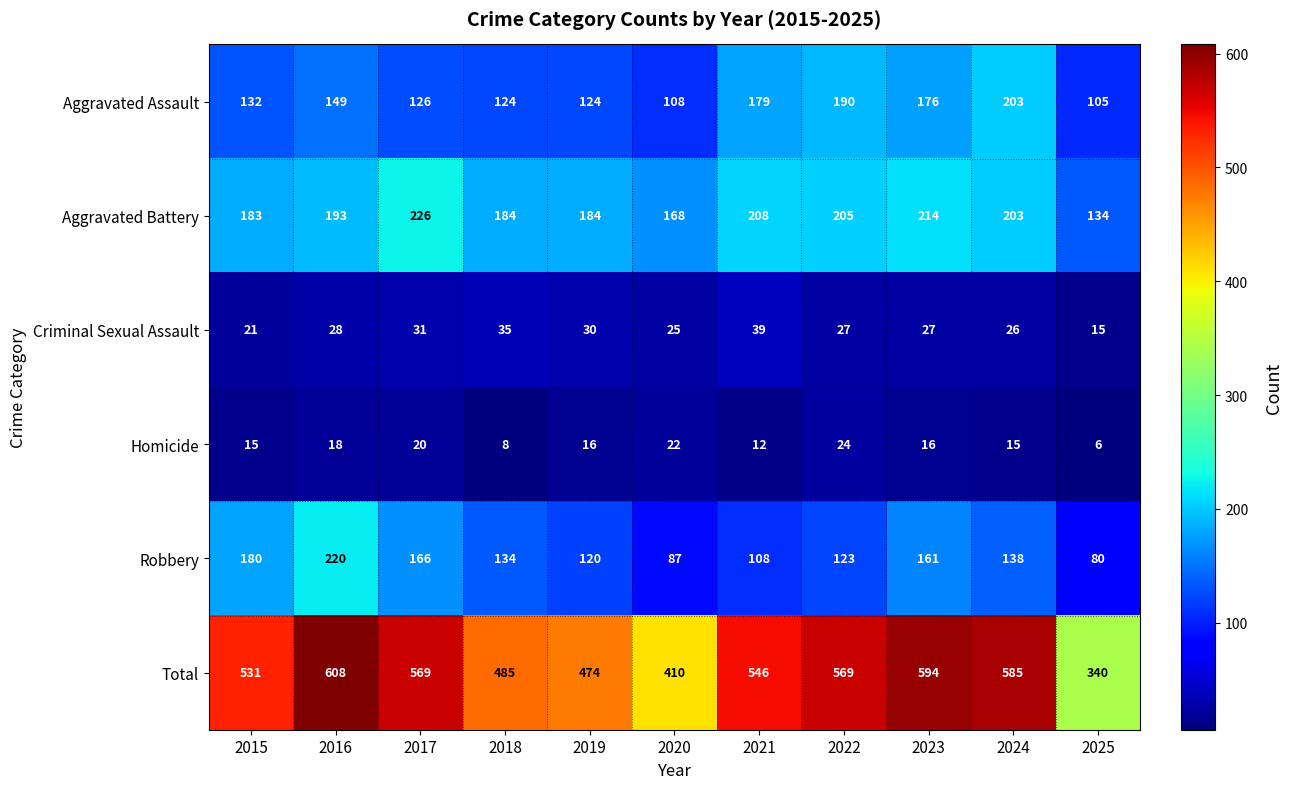

At which category does the chart reach its minimum across all series?

2025